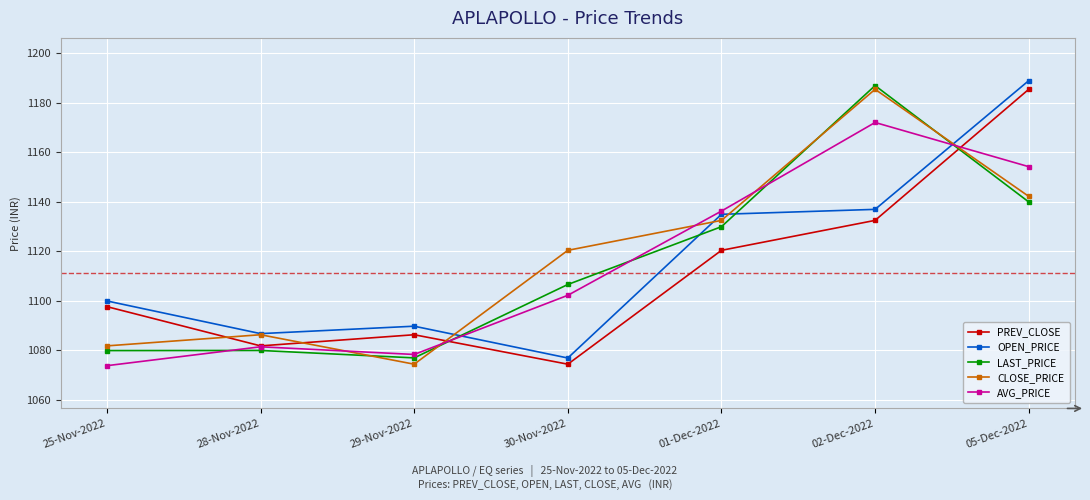

Is this an area chart (filled region under the line)?

No